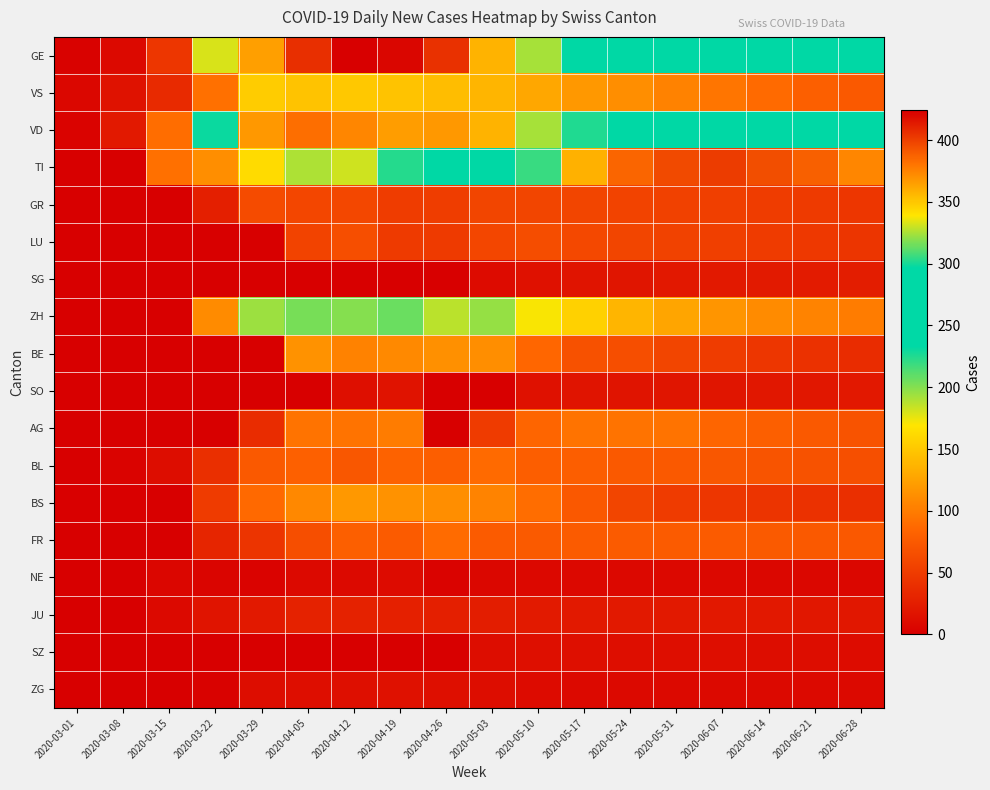

Reading right to left, what are all the values shown in this chart?

GE: 2020-06-28=242	2020-06-21=245	2020-06-14=247	2020-06-07=250	2020-05-31=254	2020-05-24=263	2020-05-17=290	2020-05-10=324	2020-05-03=357	2020-04-26=405	2020-04-19=421	2020-04-12=424	2020-04-05=406	2020-03-29=365	2020-03-22=179	2020-03-15=46	2020-03-08=9	2020-03-01=3
VS: 2020-06-28=75	2020-06-21=80	2020-06-14=88	2020-06-07=96	2020-05-31=104	2020-05-24=112	2020-05-17=119	2020-05-10=129	2020-05-03=138	2020-04-26=143	2020-04-19=147	2020-04-12=150	2020-04-05=147	2020-03-29=153	2020-03-22=92	2020-03-15=36	2020-03-08=16	2020-03-01=7
VD: 2020-06-28=240	2020-06-21=245	2020-06-14=252	2020-06-07=260	2020-05-31=270	2020-05-24=285	2020-05-17=302	2020-05-10=324	2020-05-03=357	2020-04-26=367	2020-04-19=366	2020-04-12=374	2020-04-05=383	2020-03-29=367	2020-03-22=231	2020-03-15=90	2020-03-08=22	2020-03-01=4
TI: 2020-06-28=374	2020-06-21=388	2020-06-14=395	2020-06-07=401	2020-05-31=396	2020-05-24=386	2020-05-17=358	2020-05-10=306	2020-05-03=285	2020-04-26=261	2020-04-19=224	2020-04-12=182	2020-04-05=190	2020-03-29=163	2020-03-22=112	2020-03-15=92	2020-03-08=0	2020-03-01=0
GR: 2020-06-28=46	2020-06-21=49	2020-06-14=51	2020-06-07=53	2020-05-31=55	2020-05-24=57	2020-05-17=58	2020-05-10=58	2020-05-03=58	2020-04-26=52	2020-04-19=51	2020-04-12=60	2020-04-05=59	2020-03-29=63	2020-03-22=27	2020-03-15=0	2020-03-08=0	2020-03-01=0
LU: 2020-06-28=45	2020-06-21=48	2020-06-14=50	2020-06-07=53	2020-05-31=56	2020-05-24=58	2020-05-17=61	2020-05-10=65	2020-05-03=59	2020-04-26=49	2020-04-19=49	2020-04-12=66	2020-04-05=57	2020-03-29=0	2020-03-22=0	2020-03-15=0	2020-03-08=0	2020-03-01=0
SG: 2020-06-28=25	2020-06-21=24	2020-06-14=23	2020-06-07=22	2020-05-31=21	2020-05-24=19	2020-05-17=18	2020-05-10=15	2020-05-03=10	2020-04-26=0	2020-04-19=0	2020-04-12=0	2020-04-05=0	2020-03-29=0	2020-03-22=0	2020-03-15=0	2020-03-08=0	2020-03-01=0
ZH: 2020-06-28=100	2020-06-21=105	2020-06-14=110	2020-06-07=116	2020-05-31=127	2020-05-24=138	2020-05-17=156	2020-05-10=171	2020-05-03=196	2020-04-26=187	2020-04-19=207	2020-04-12=200	2020-04-05=203	2020-03-29=194	2020-03-22=110	2020-03-15=0	2020-03-08=0	2020-03-01=0
BE: 2020-06-28=38	2020-06-21=42	2020-06-14=46	2020-06-07=51	2020-05-31=58	2020-05-24=66	2020-05-17=68	2020-05-10=86	2020-05-03=112	2020-04-26=113	2020-04-19=109	2020-04-12=104	2020-04-05=115	2020-03-29=0	2020-03-22=0	2020-03-15=0	2020-03-08=0	2020-03-01=0
SO: 2020-06-28=21	2020-06-21=20	2020-06-14=20	2020-06-07=19	2020-05-31=19	2020-05-24=18	2020-05-17=18	2020-05-10=15	2020-05-03=0	2020-04-26=0	2020-04-19=17	2020-04-12=14	2020-04-05=0	2020-03-29=0	2020-03-22=0	2020-03-15=0	2020-03-08=0	2020-03-01=0
AG: 2020-06-28=70	2020-06-21=75	2020-06-14=80	2020-06-07=85	2020-05-31=94	2020-05-24=94	2020-05-17=94	2020-05-10=85	2020-05-03=50	2020-04-26=0	2020-04-19=100	2020-04-12=94	2020-04-05=94	2020-03-29=38	2020-03-22=0	2020-03-15=0	2020-03-08=0	2020-03-01=0
BL: 2020-06-28=67	2020-06-21=69	2020-06-14=71	2020-06-07=73	2020-05-31=75	2020-05-24=75	2020-05-17=79	2020-05-10=79	2020-05-03=88	2020-04-26=79	2020-04-19=82	2020-04-12=73	2020-04-05=81	2020-03-29=75	2020-03-22=40	2020-03-15=12	2020-03-08=4	2020-03-01=0
BS: 2020-06-28=40	2020-06-21=42	2020-06-14=44	2020-06-07=46	2020-05-31=50	2020-05-24=58	2020-05-17=74	2020-05-10=90	2020-05-03=105	2020-04-26=112	2020-04-19=115	2020-04-12=119	2020-04-05=108	2020-03-29=87	2020-03-22=50	2020-03-15=0	2020-03-08=1	2020-03-01=1
FR: 2020-06-28=74	2020-06-21=75	2020-06-14=76	2020-06-07=77	2020-05-31=77	2020-05-24=77	2020-05-17=77	2020-05-10=76	2020-05-03=77	2020-04-26=89	2020-04-19=77	2020-04-12=80	2020-04-05=66	2020-03-29=44	2020-03-22=32	2020-03-15=0	2020-03-08=0	2020-03-01=0
NE: 2020-06-28=7	2020-06-21=7	2020-06-14=7	2020-06-07=8	2020-05-31=8	2020-05-24=8	2020-05-17=8	2020-05-10=8	2020-05-03=7	2020-04-26=4	2020-04-19=10	2020-04-12=9	2020-04-05=9	2020-03-29=4	2020-03-22=5	2020-03-15=6	2020-03-08=0	2020-03-01=0
JU: 2020-06-28=20	2020-06-21=20	2020-06-14=21	2020-06-07=21	2020-05-31=22	2020-05-24=22	2020-05-17=22	2020-05-10=23	2020-05-03=25	2020-04-26=27	2020-04-19=28	2020-04-12=29	2020-04-05=29	2020-03-29=22	2020-03-22=18	2020-03-15=9	2020-03-08=0	2020-03-01=0
SZ: 2020-06-28=11	2020-06-21=12	2020-06-14=12	2020-06-07=13	2020-05-31=13	2020-05-24=13	2020-05-17=14	2020-05-10=14	2020-05-03=12	2020-04-26=0	2020-04-19=0	2020-04-12=0	2020-04-05=0	2020-03-29=0	2020-03-22=0	2020-03-15=0	2020-03-08=0	2020-03-01=0
ZG: 2020-06-28=9	2020-06-21=9	2020-06-14=9	2020-06-07=9	2020-05-31=9	2020-05-24=9	2020-05-17=9	2020-05-10=10	2020-05-03=12	2020-04-26=14	2020-04-19=15	2020-04-12=14	2020-04-05=13	2020-03-29=12	2020-03-22=3	2020-03-15=0	2020-03-08=0	2020-03-01=0